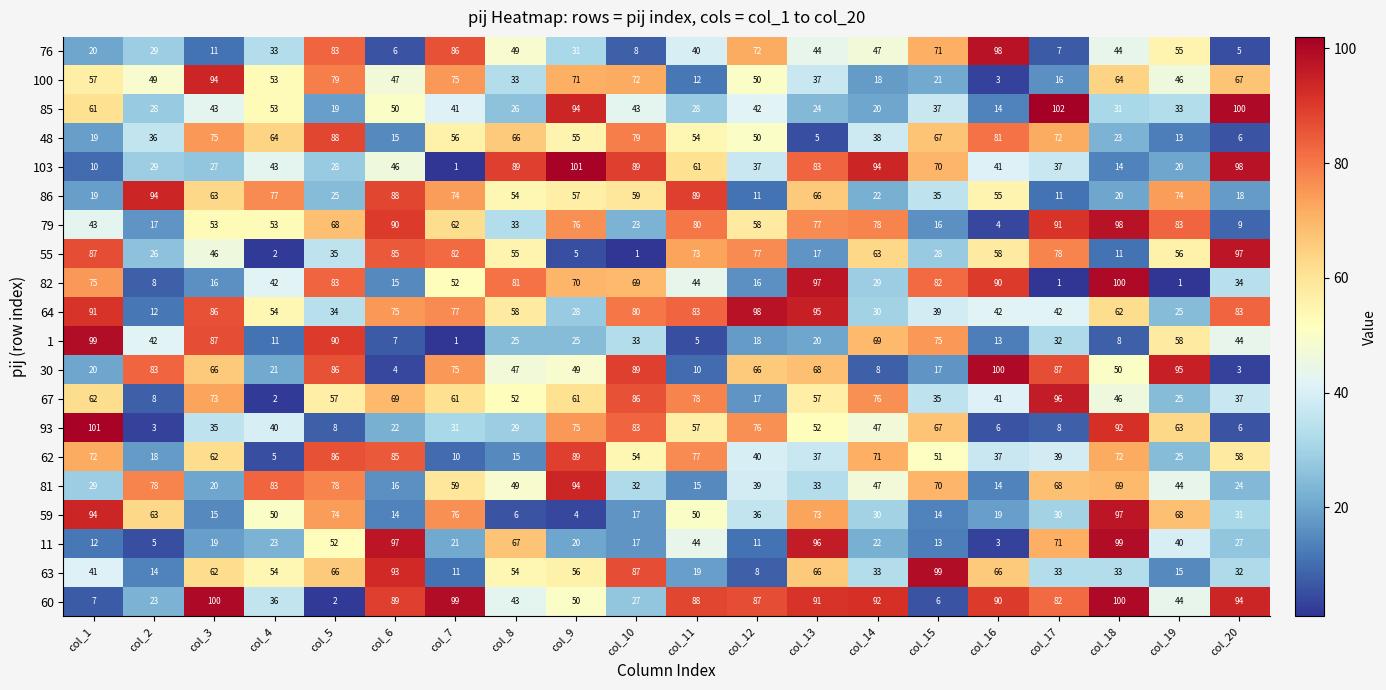

What is the approximate value of 86 at col_18?

20